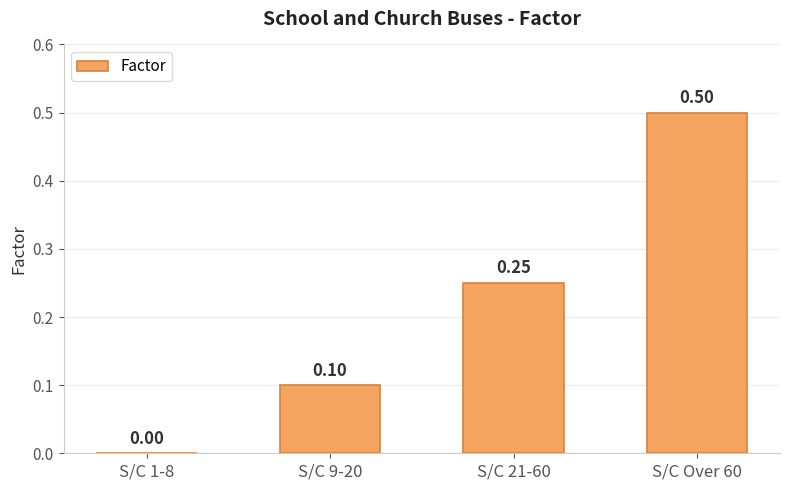

What is the difference between the values at S/C 9-20 and S/C 1-8?

0.1